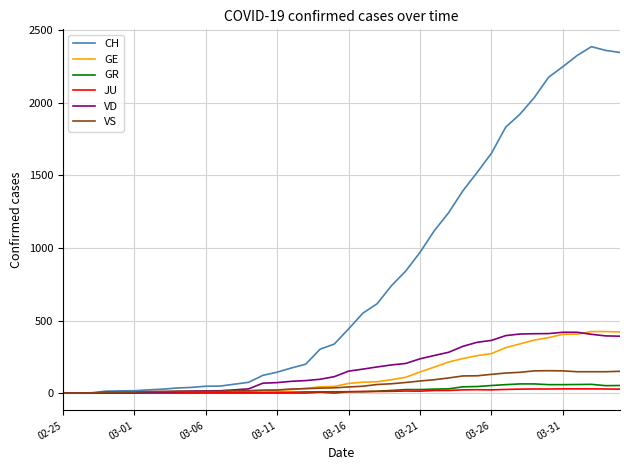

What is the maximum value for VD?

419